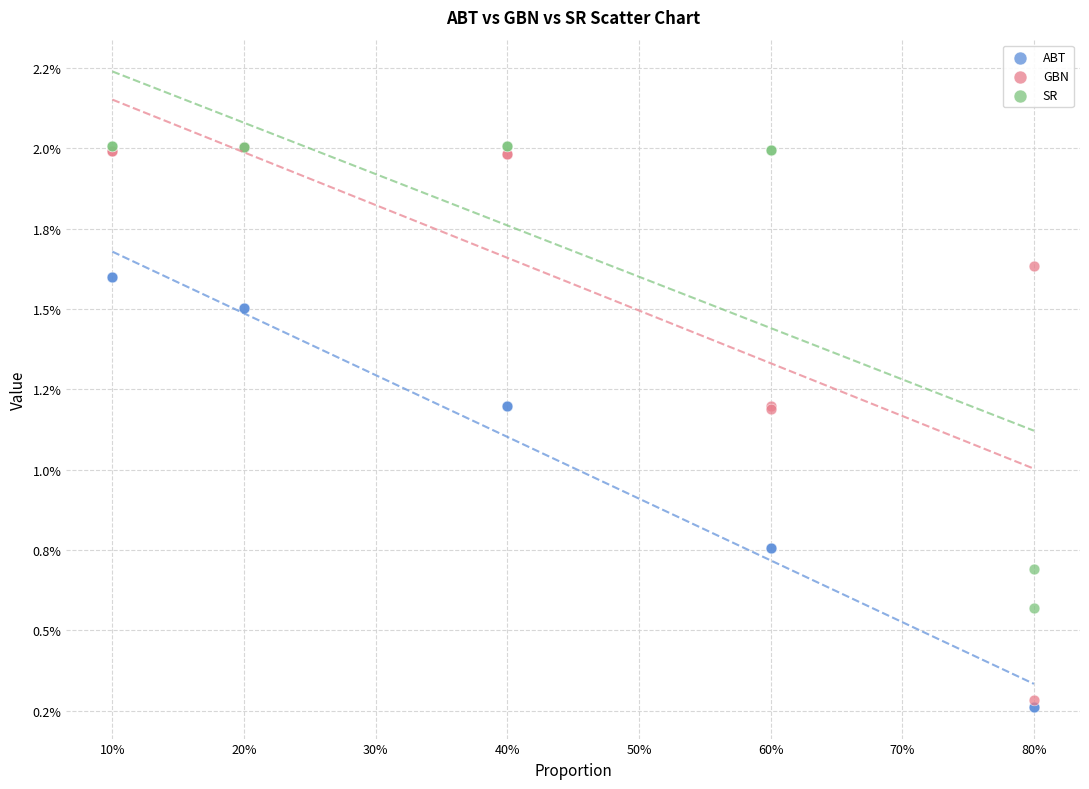

What are all the series names shown in the legend?

ABT, GBN, SR